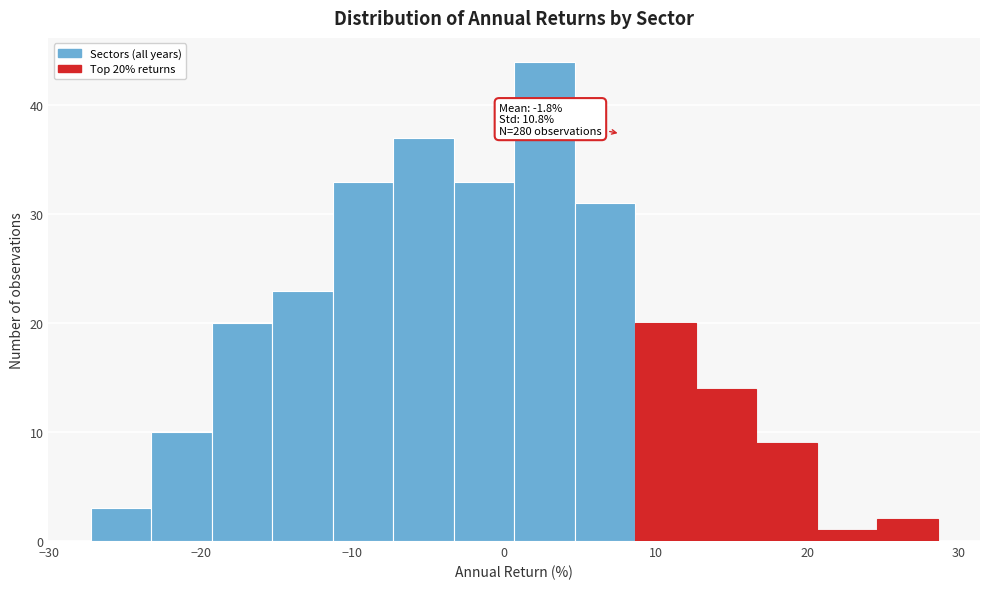

Around what value on the x-axis is the tallest bar? Give the approximate position of its centre, as read against the axis.

3